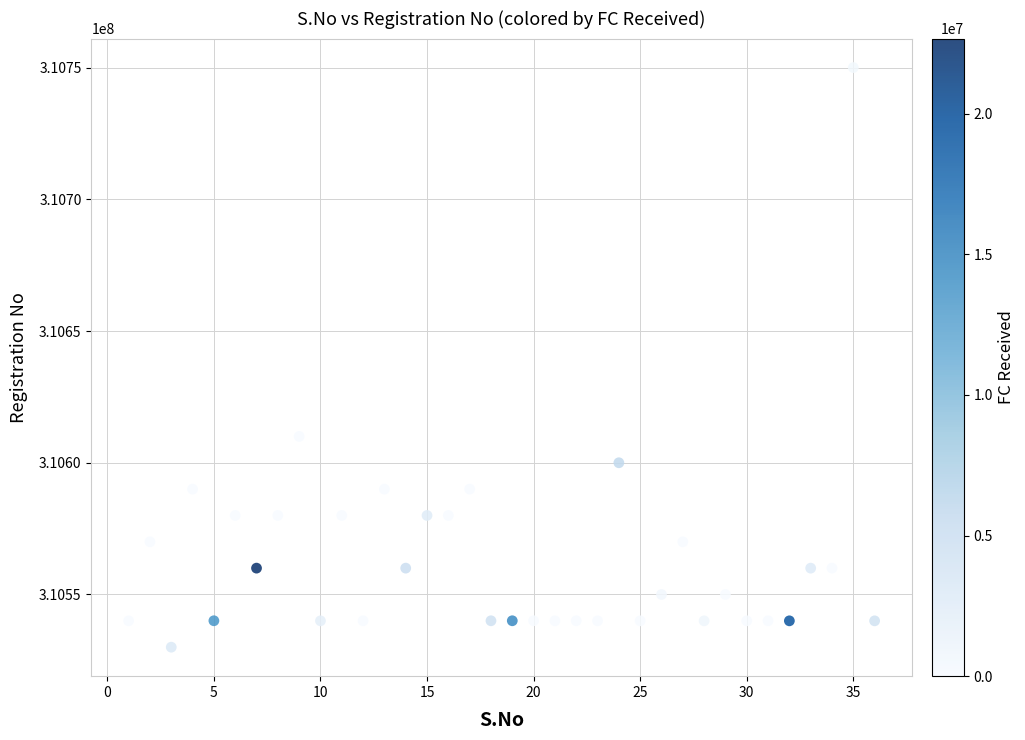

What Y value in the scatter plot is closest to 310640004?

310610002